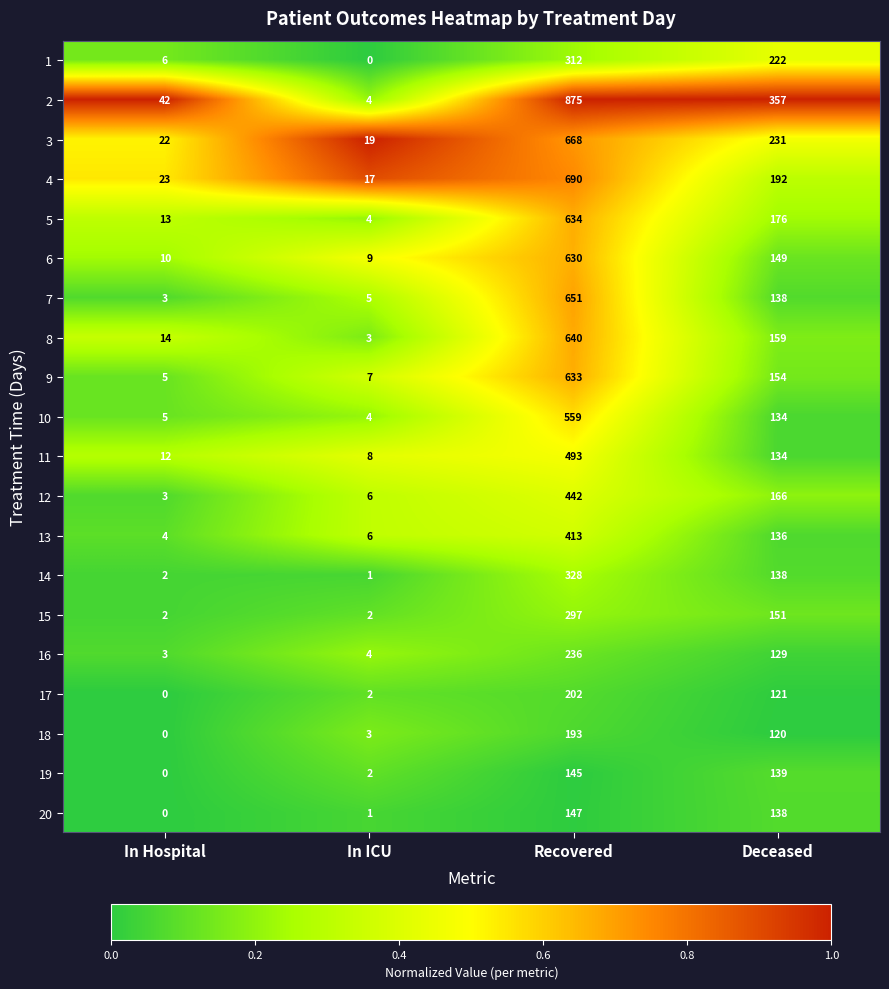

What is the total value across all series at Deceased?

3284